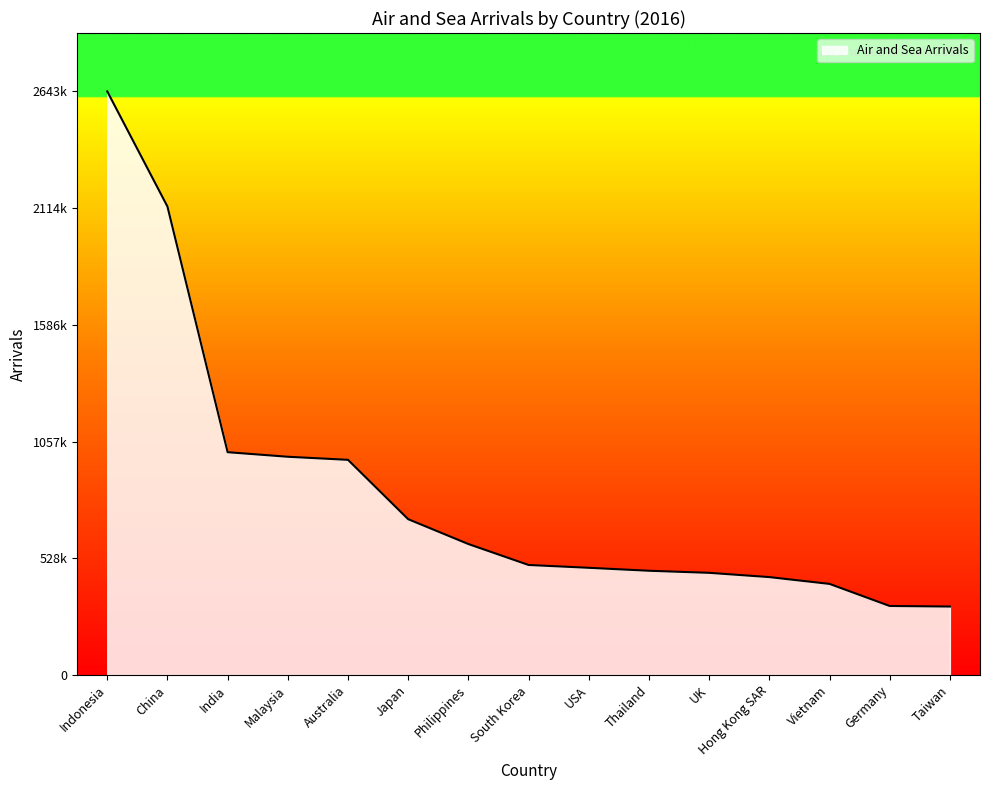

What is the value of the 2nd point from the left?

2122121